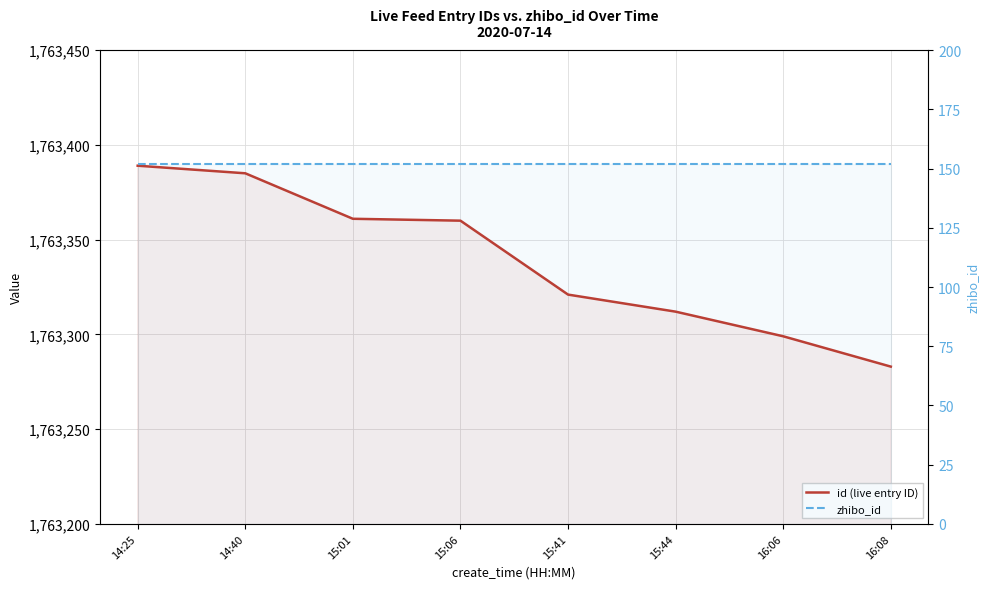

True or false: id (live entry ID) and zhibo_id intersect in this chart.

False